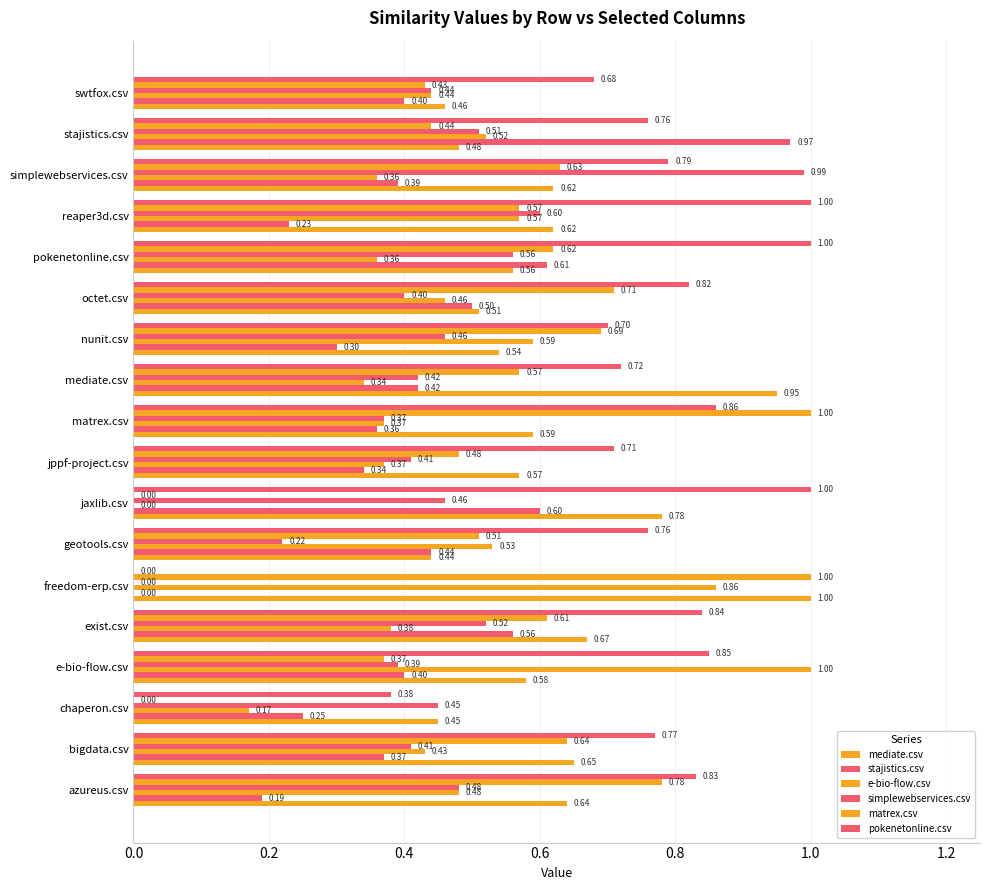

How many positive values does the pokenetonline.csv series have?

17